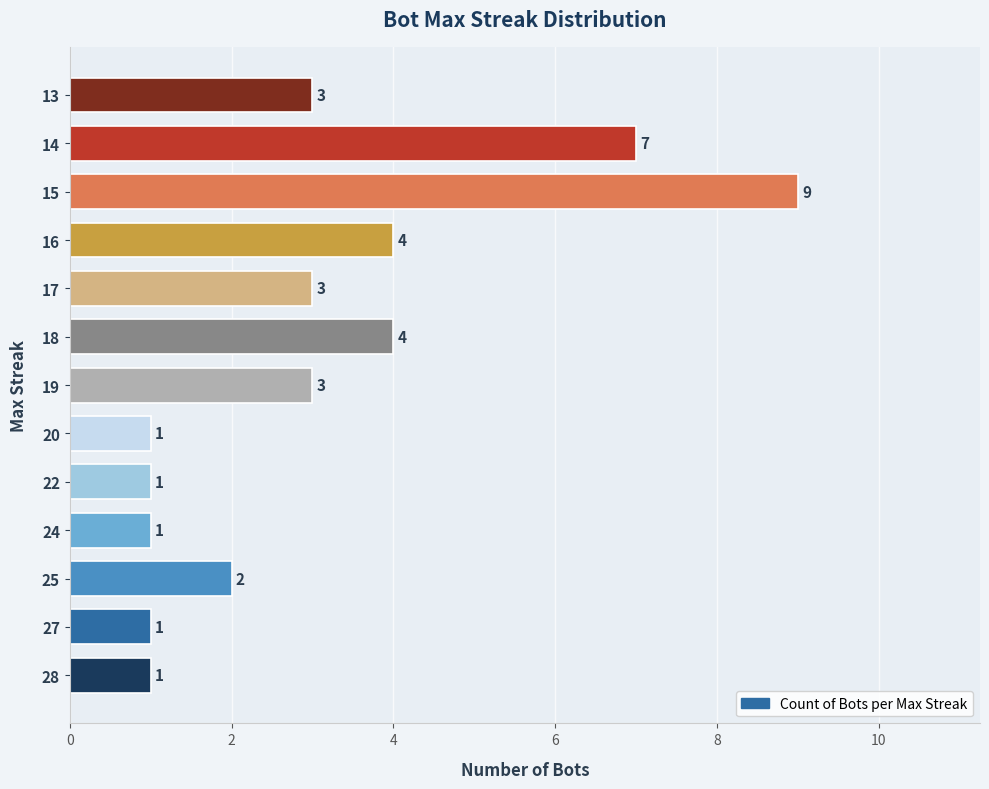

What value does the data have at 15?

9